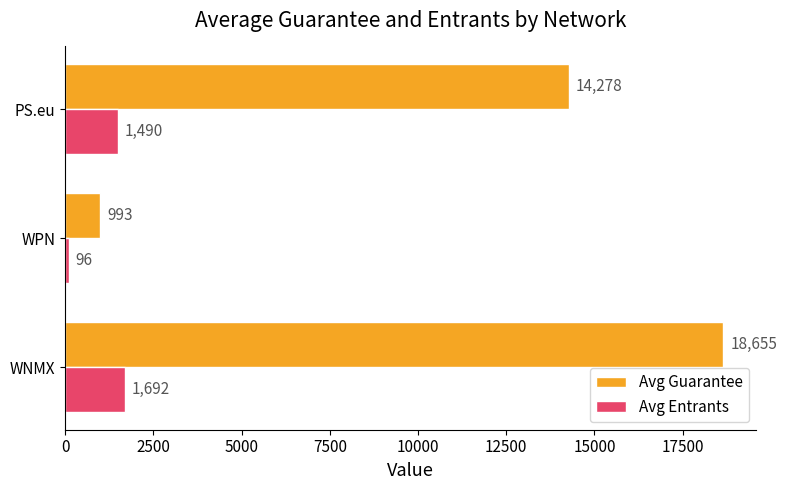

What is the sum of the Avg Entrants values at WNMX and PS.eu?

3182.0